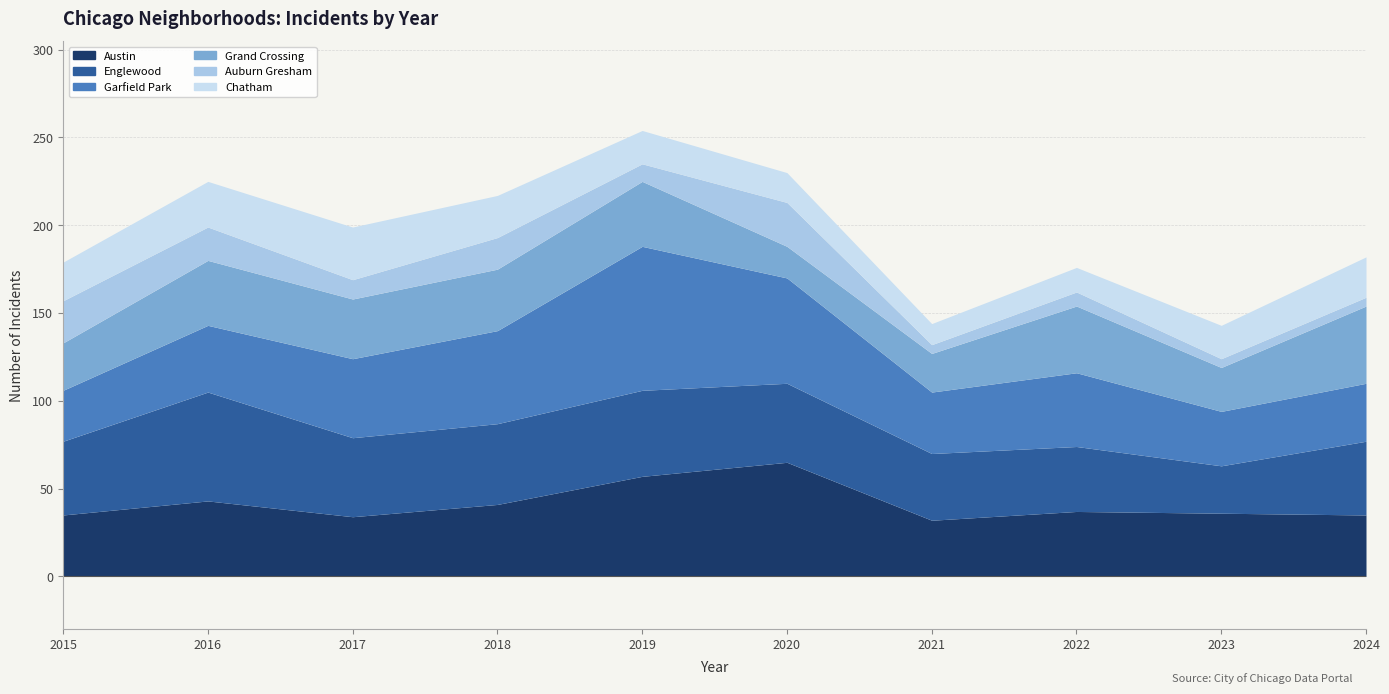

What is the sum of all Austin values?

415